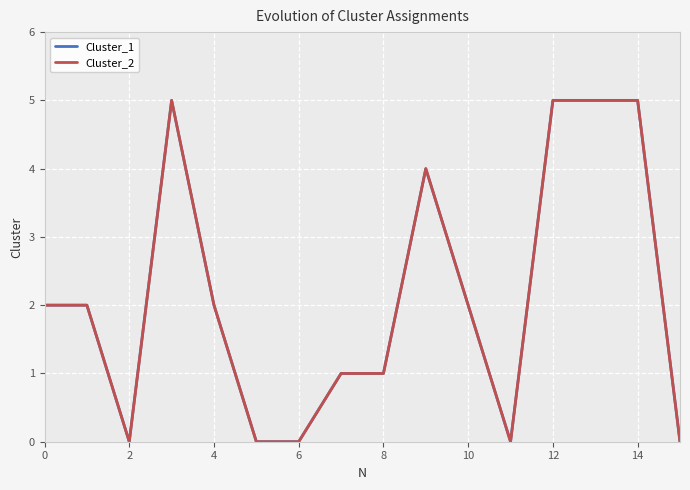

Count the Cluster_1 values in the range 0 to 5.

16